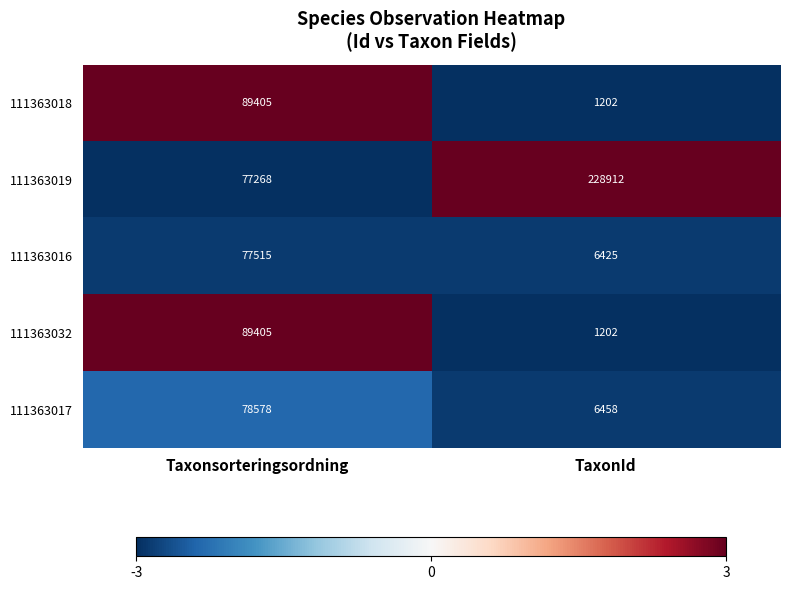

Reading left to right, list all the values displayed in this chart.

111363018: 89405	1202
111363019: 77268	228912
111363016: 77515	6425
111363032: 89405	1202
111363017: 78578	6458